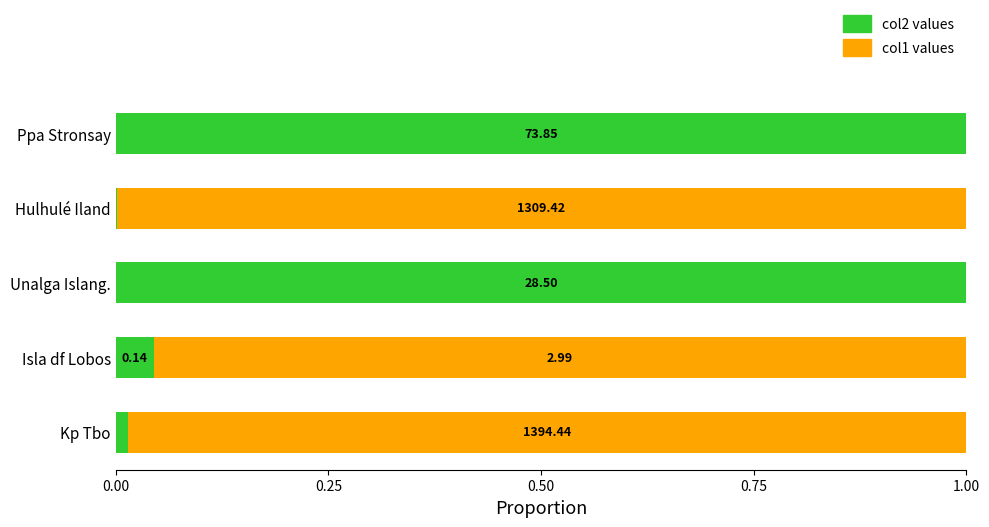

How many distinct data groups are displayed?

2